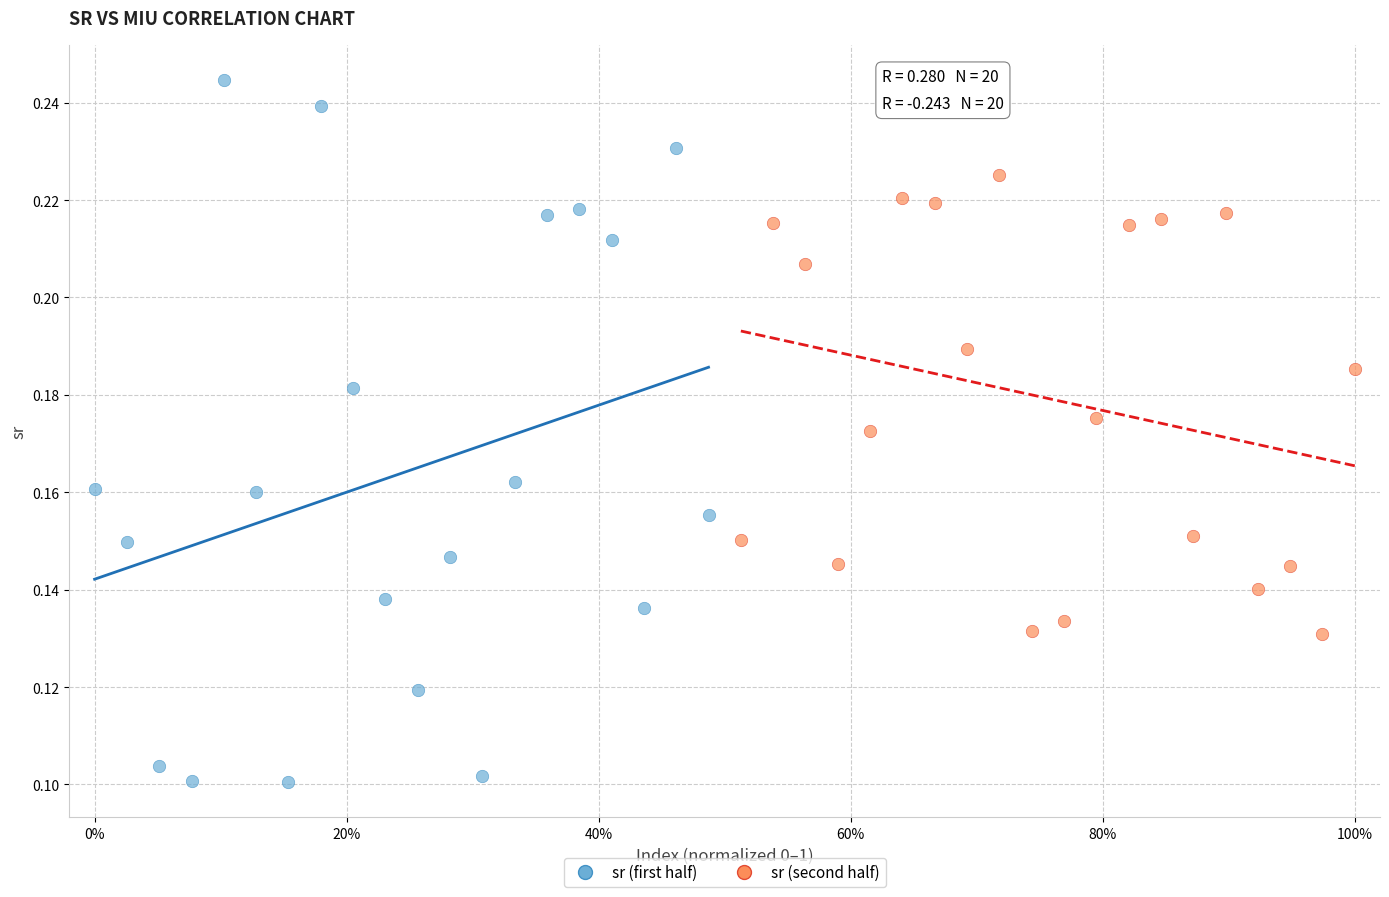

Which series has the largest Y range (max minus min)?

sr (first half)